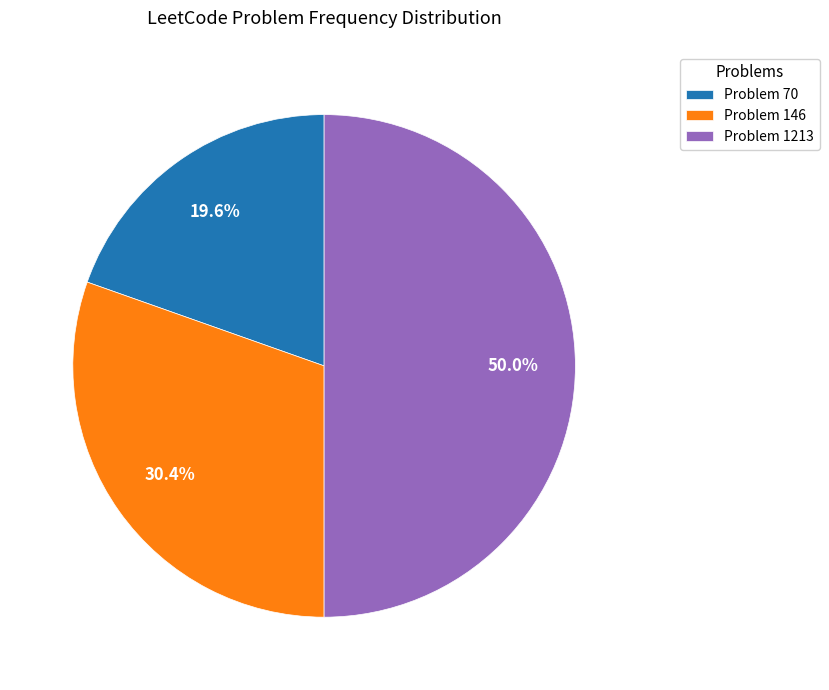

Rank the categories by value from lowest to highest.

Problem 70, Problem 146, Problem 1213